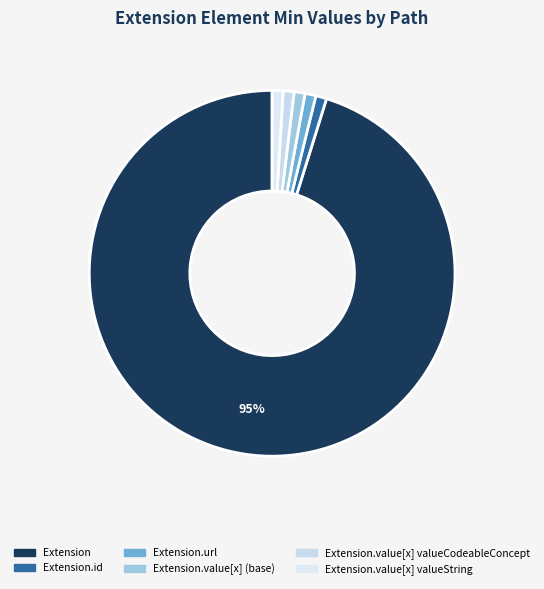

To the nearest percent, what is the difference between the largest and smallest slice percentages?

94%